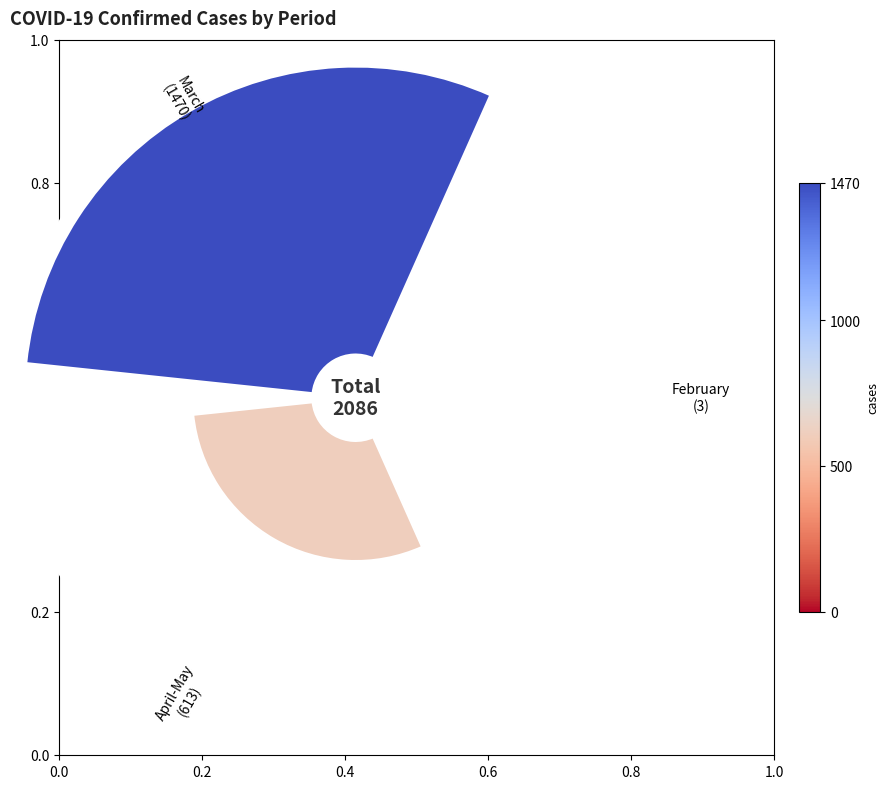

Is the sum of 0.2 and 0.4 greater than half?

Yes